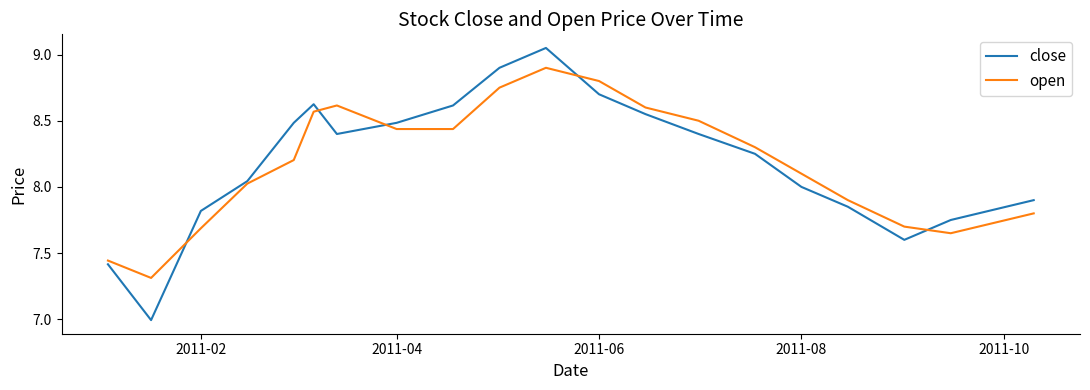

In open, how many points are higher than both neighbors (excluding endpoints)?

2